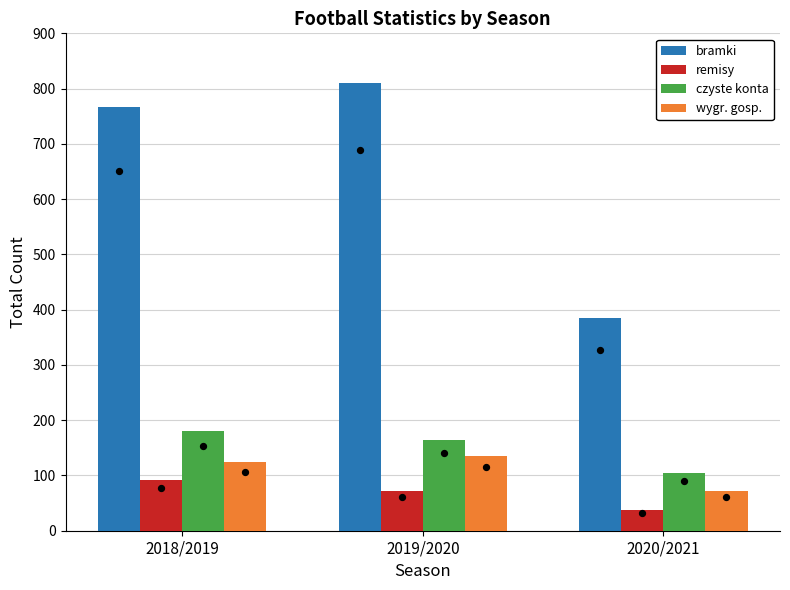

Which series contains the highest Y value?

bramki